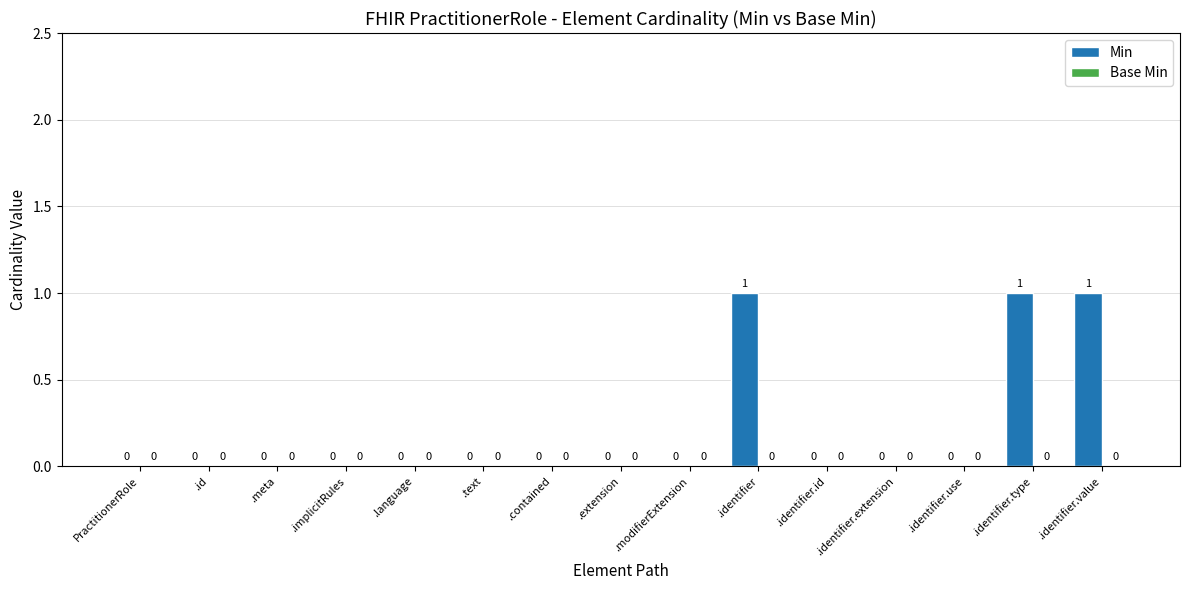

Is it true that the value at PractitionerRole is 0?

True